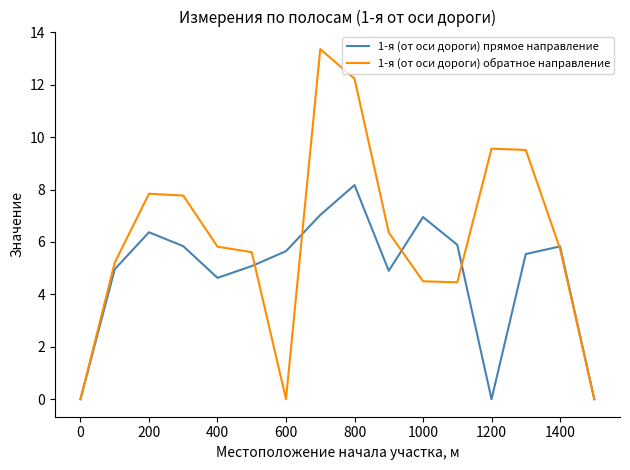

Rank the series by their average value, from lowest to highest.

1-я (от оси дороги) прямое направление, 1-я (от оси дороги) обратное направление